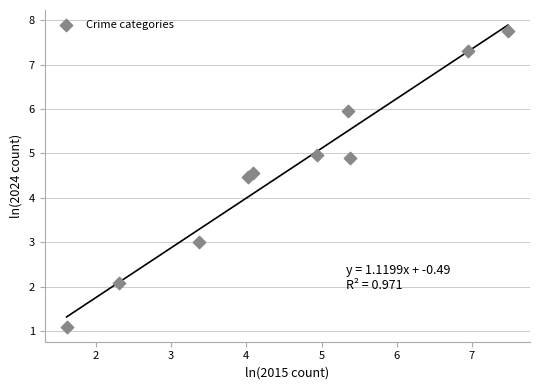

What Y value in the scatter plot is closest to 4?

4.5